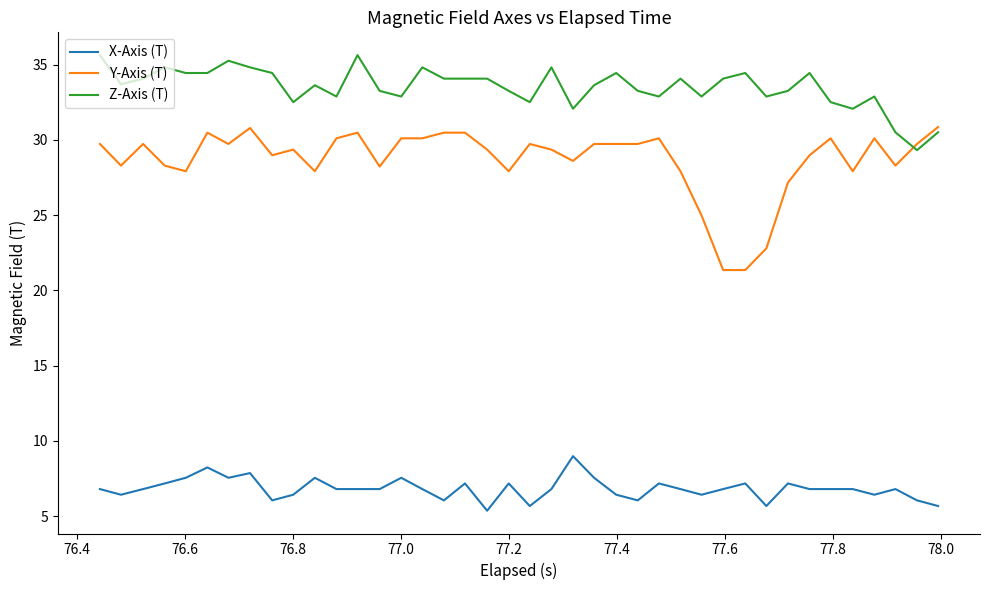

True or false: X-Axis (T) and Z-Axis (T) cross at least once.

False